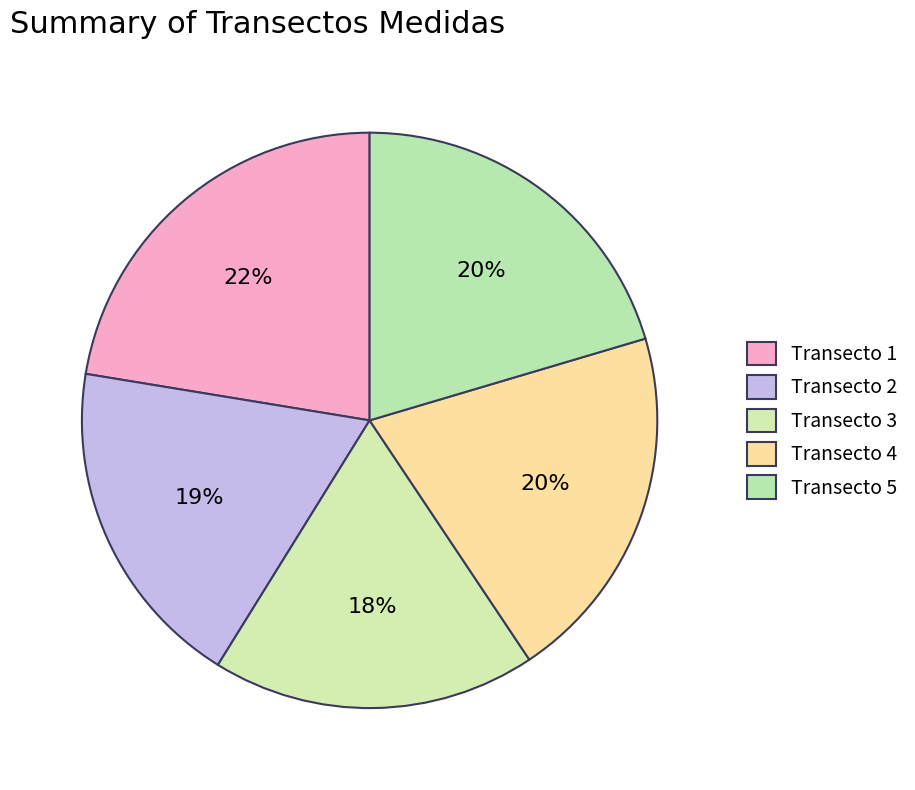

How many segments does this pie chart have?

5